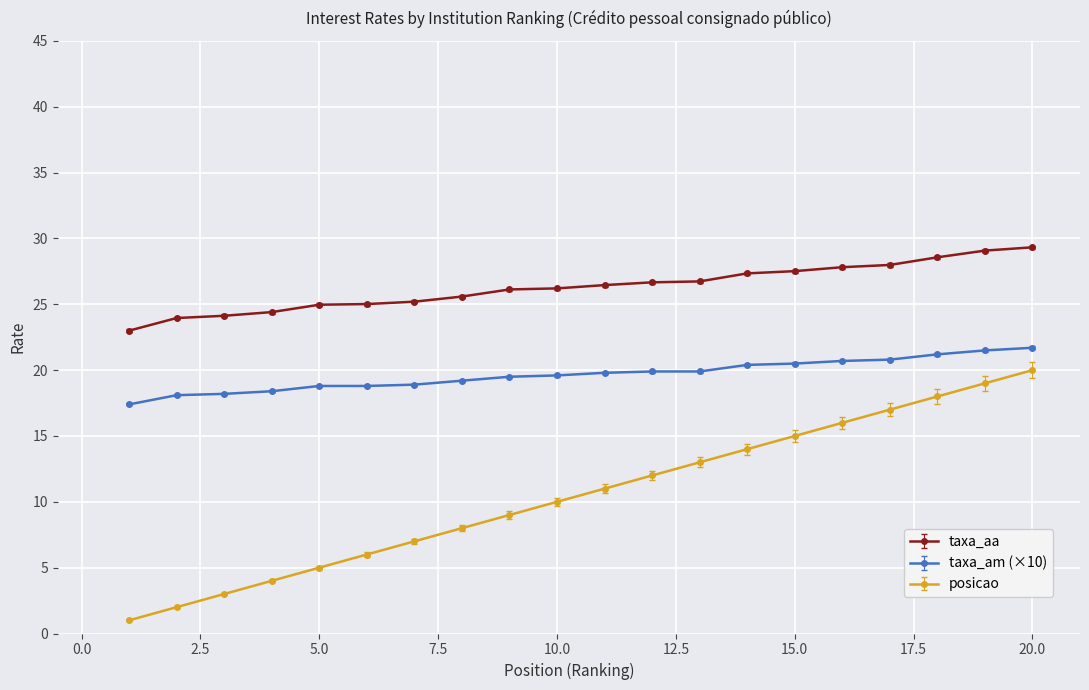

Which series has the largest range (max minus min)?

posicao